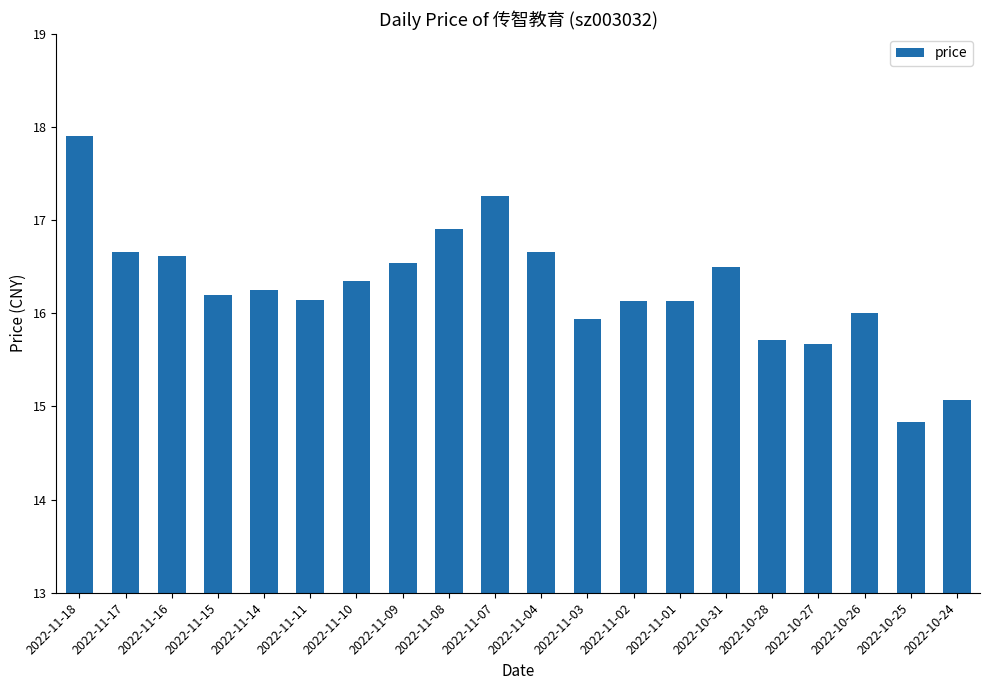

At which label does the data first exceed 16?

2022-11-18